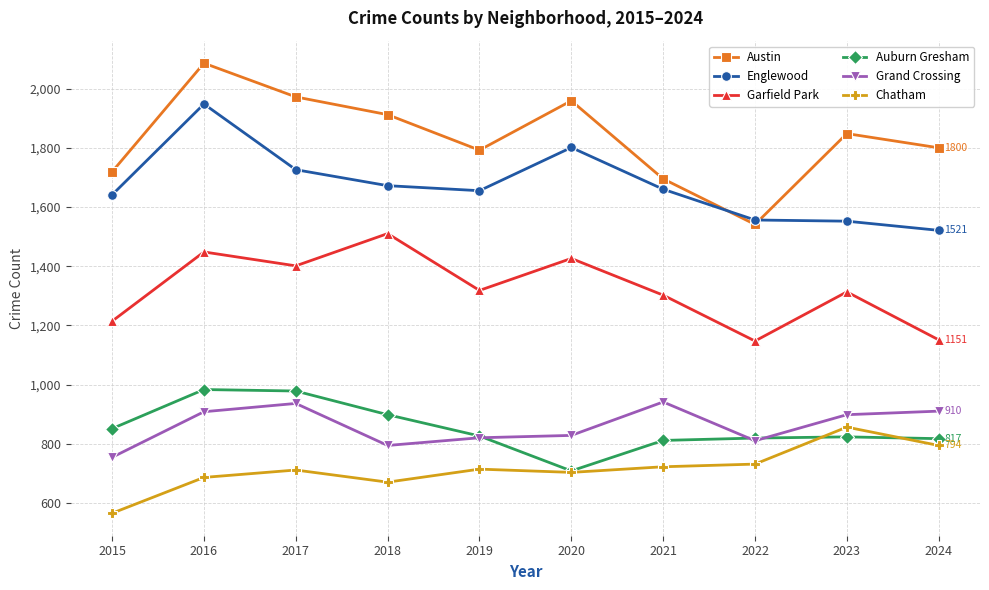

Read the Austin value at 2020.

1959